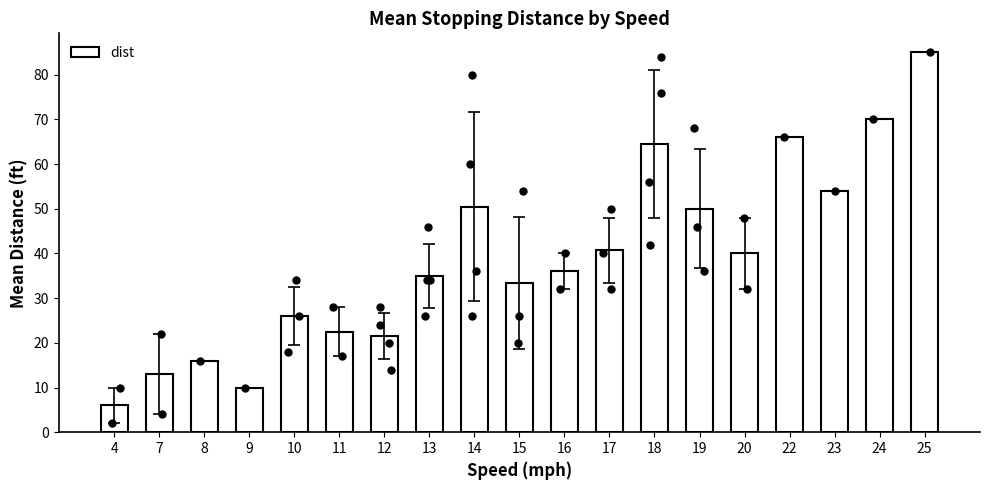

Which has a higher value, 4 or 16?

16